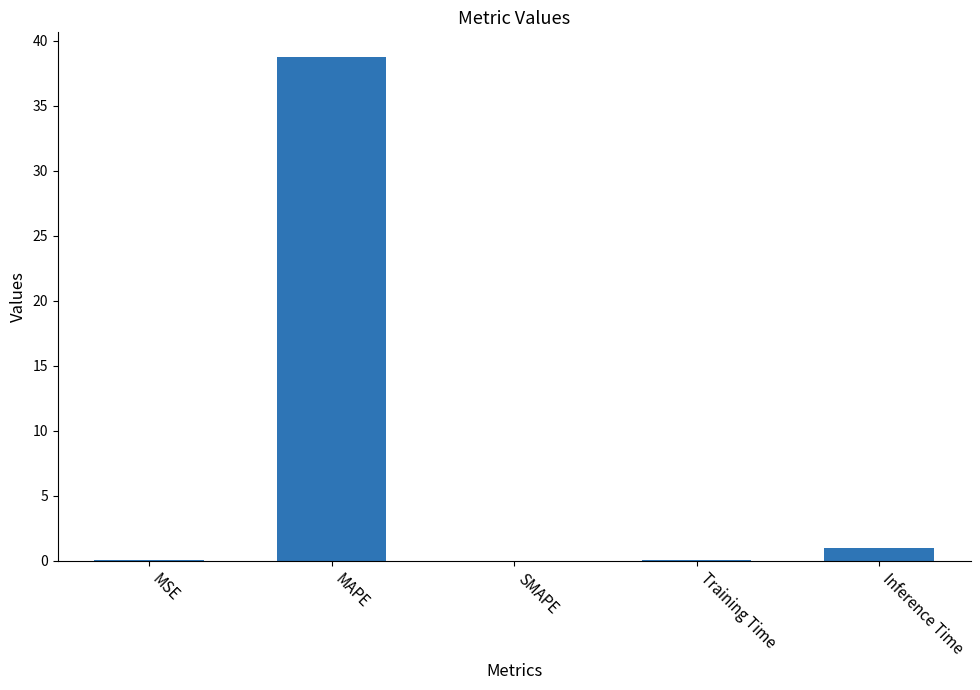

The value at MAPE is 64.5. True or false?

False